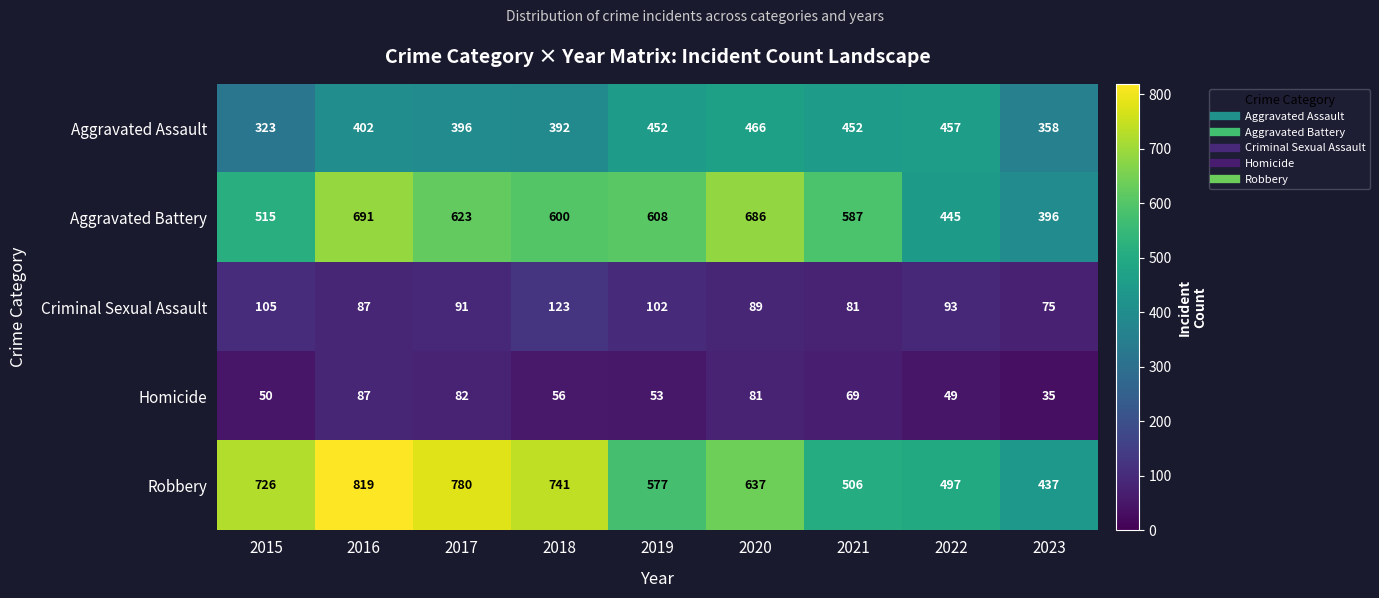

What is the difference between the Aggravated Battery values at 2017 and 2015?

108